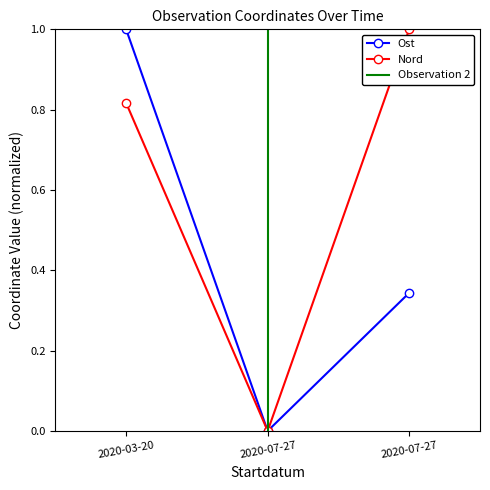

What are all the series names shown in the legend?

Ost, Nord